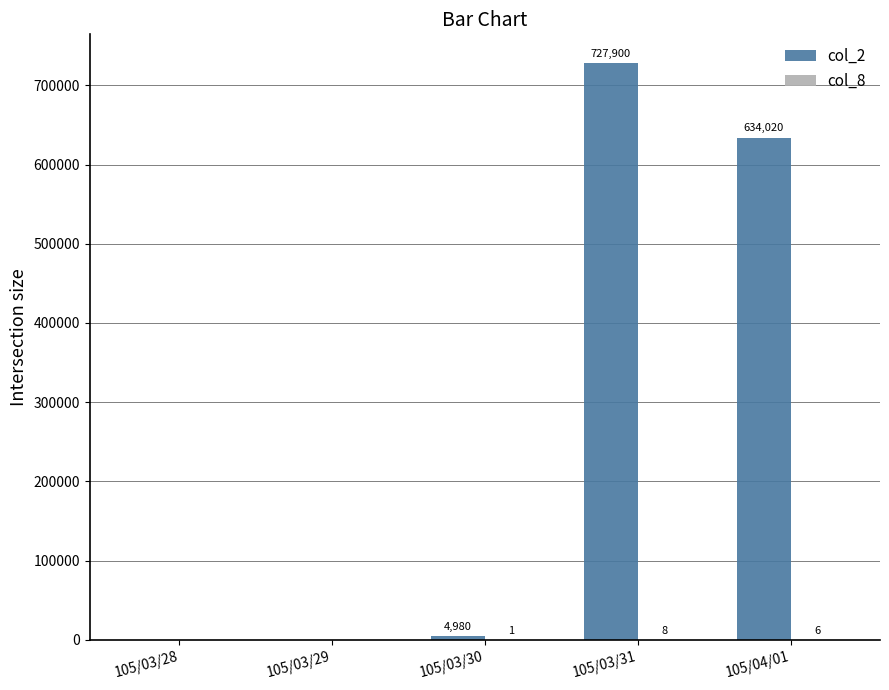

At which category is the sum across all series the highest?

105/03/31